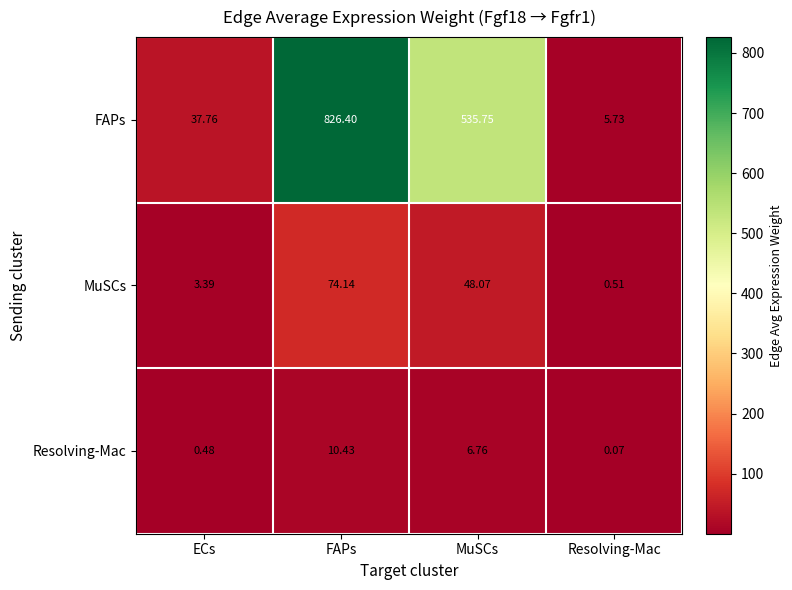

At which label is Resolving-Mac closest to 5?

MuSCs